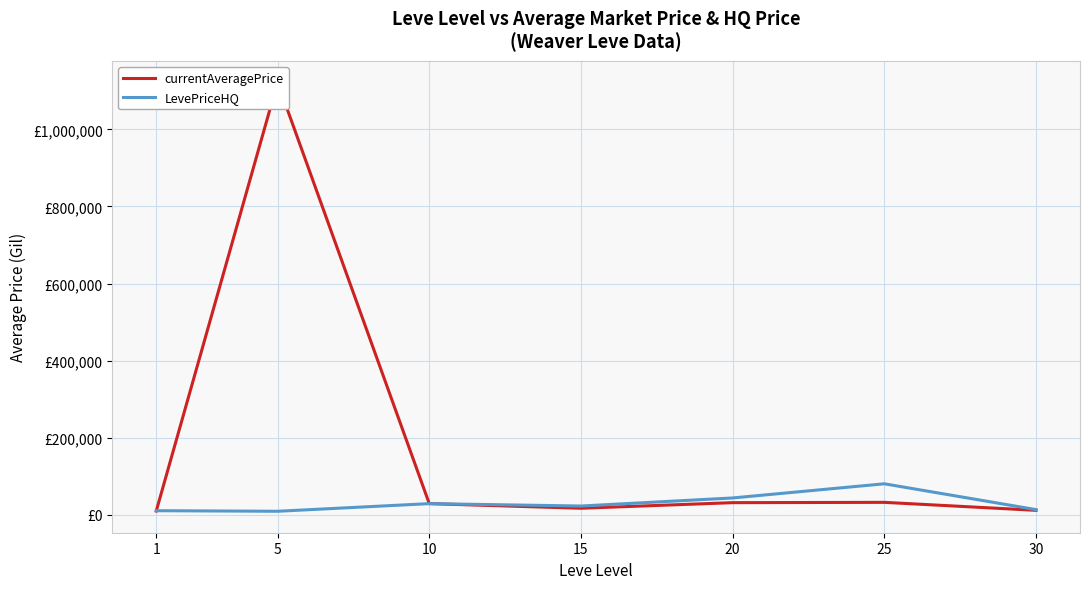

How many values in the currentAveragePrice series are below 28522?

3